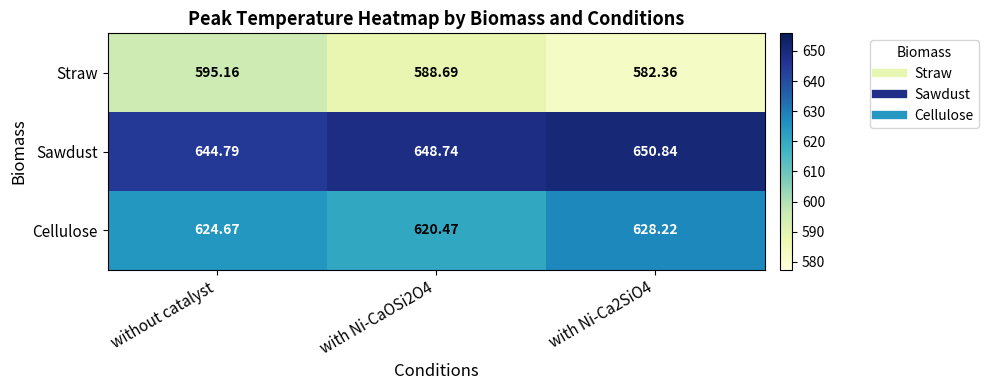

Which series has the largest range (max minus min)?

Straw